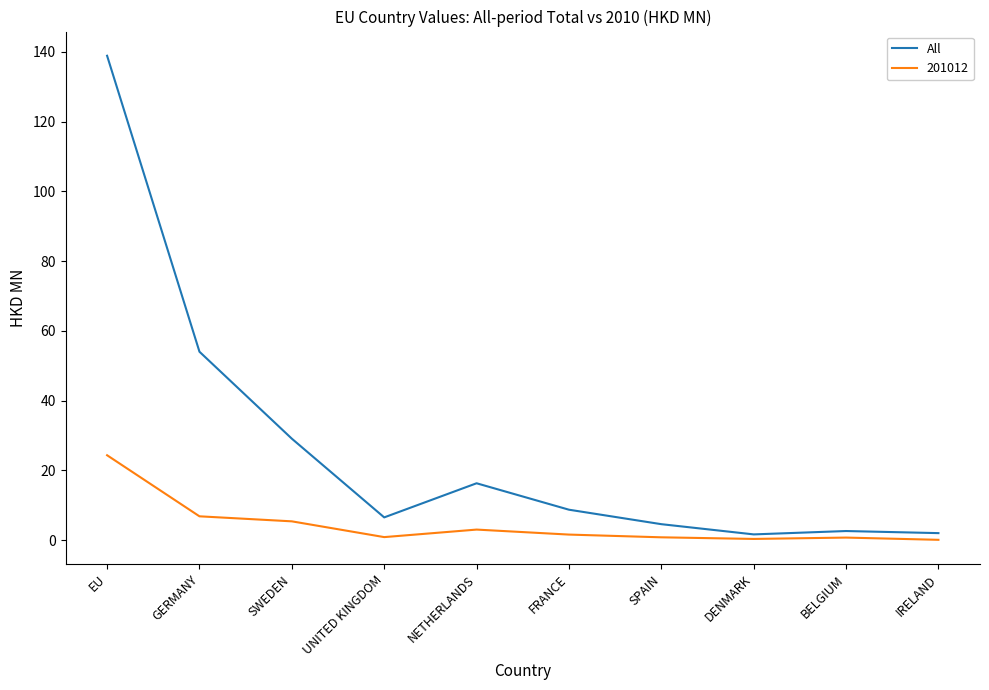

Which series has the widest spread of values?

All